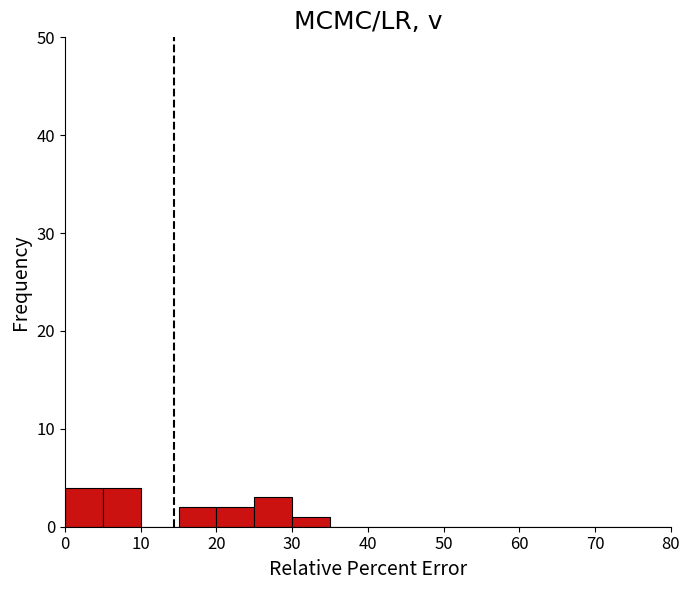

Reading left to right, transcribe this chart: for each bar, give the range it covers on the x-axis and its height. The values are not printed on the chart, so give them approximately, as read against the axis.

0 to 5: 4
5 to 10: 4
10 to 15: 0
15 to 20: 2
20 to 25: 2
25 to 30: 3
30 to 35: 1
35 to 40: 0
40 to 45: 0
45 to 50: 0
50 to 55: 0
55 to 60: 0
60 to 65: 0
65 to 70: 0
70 to 75: 0
75 to 80: 0